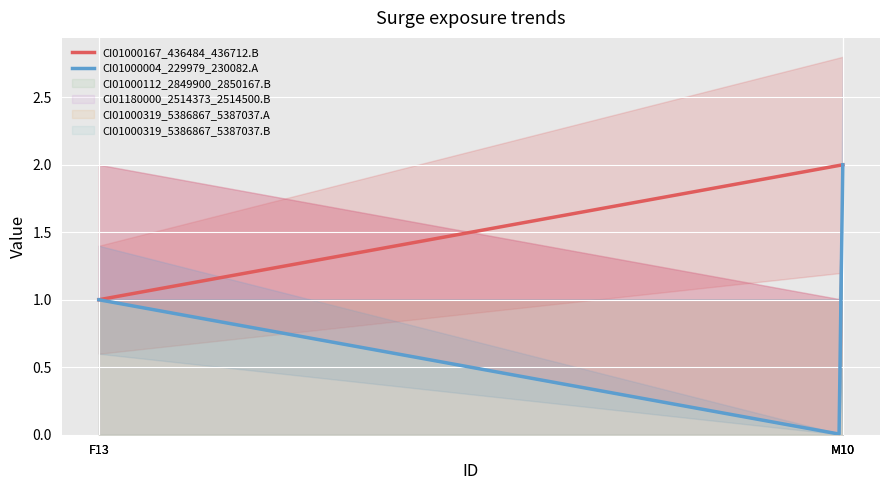

Count the number of data series in this chart.

6